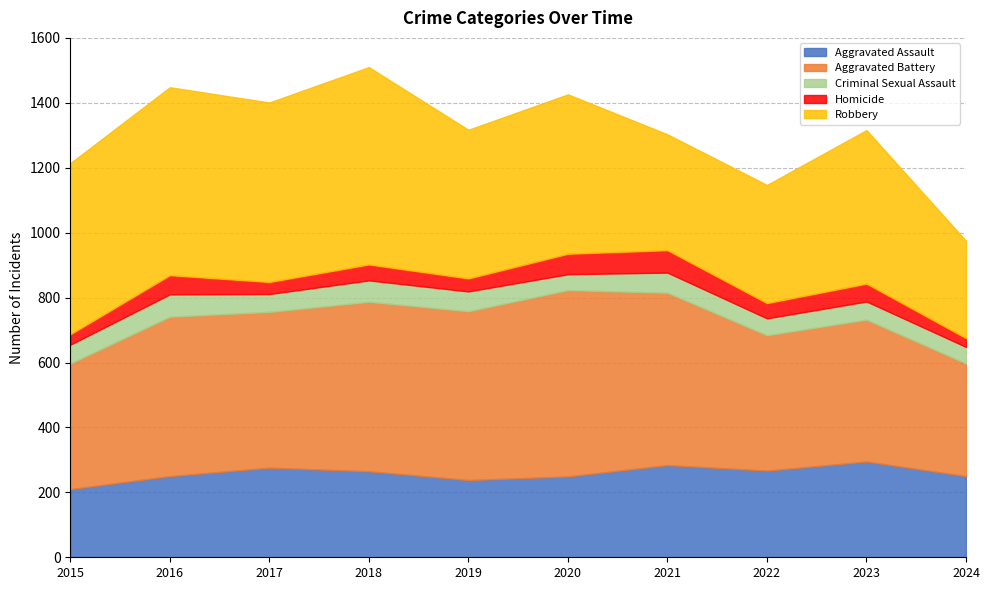

What is the sum of the Aggravated Battery values at 2021 and 2024?

878